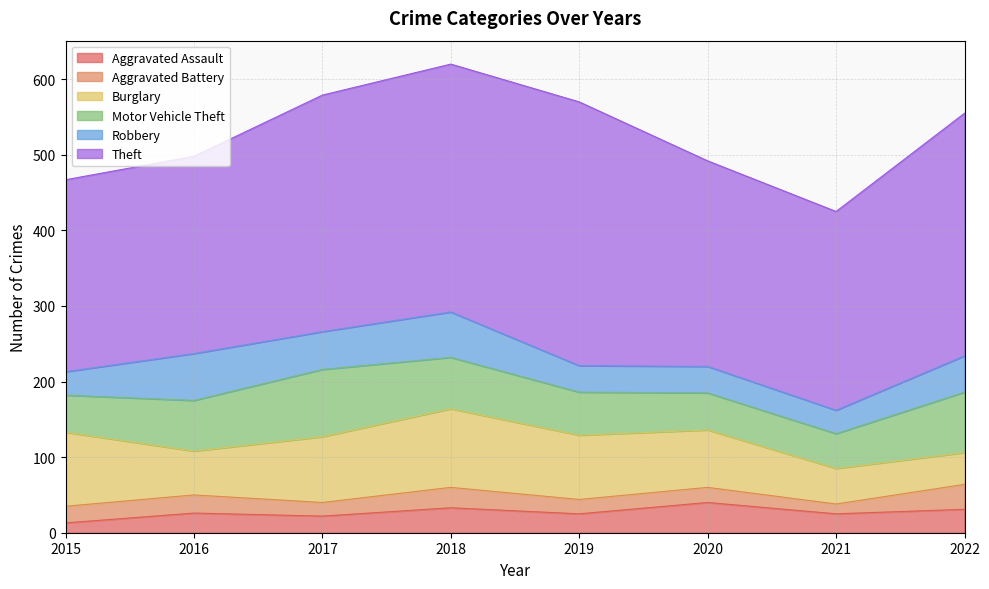

Reading right to left, what are all the values shown in this chart?

Aggravated Assault: 31	25	40	25	33	22	26	13
Aggravated Battery: 33	13	20	19	27	18	24	22
Burglary: 42	47	76	85	104	87	58	98
Motor Vehicle Theft: 80	46	49	57	68	89	67	49
Robbery: 48	31	35	35	60	50	62	31
Theft: 321	263	272	349	328	313	261	254